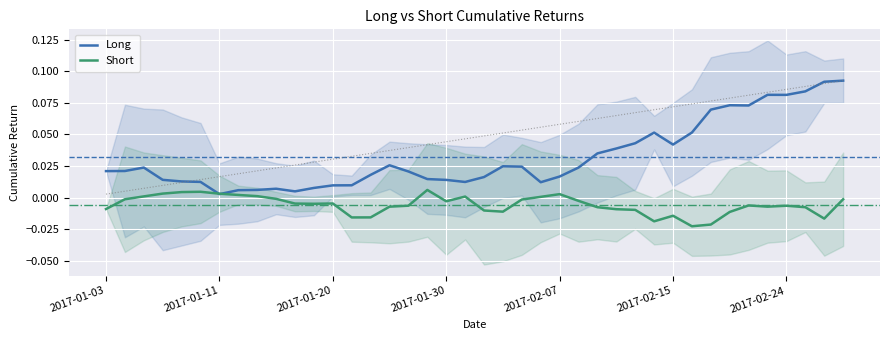

Which series changed the most between 9 and 17?

Long